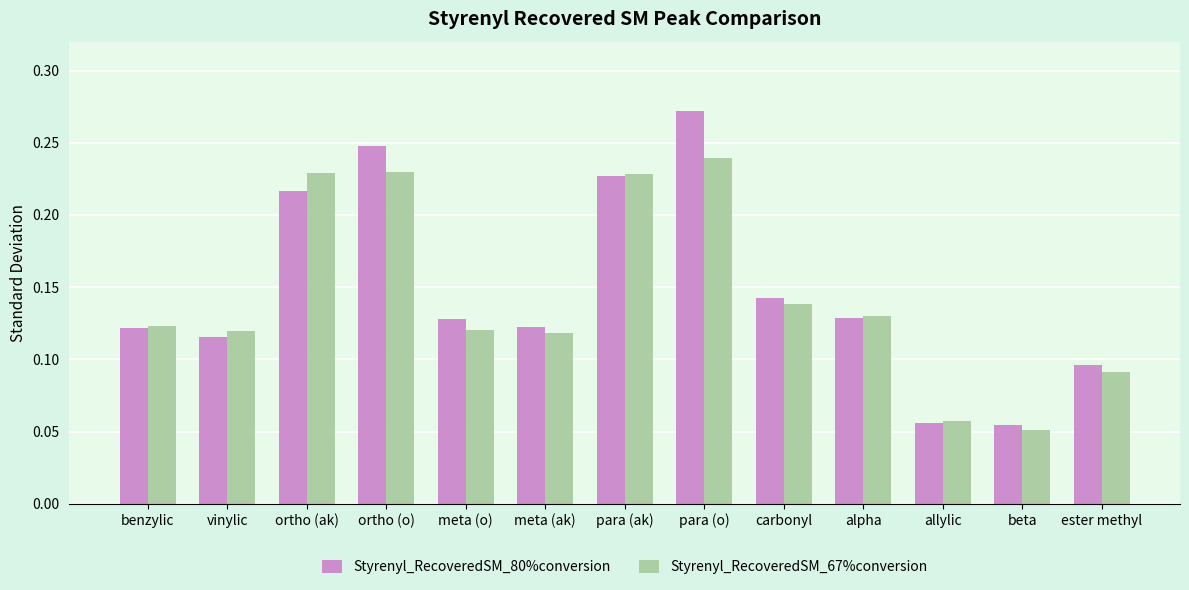

Is the value of Styrenyl_RecoveredSM_80%conversion at alpha greater than the value of Styrenyl_RecoveredSM_67%conversion at carbonyl?

No